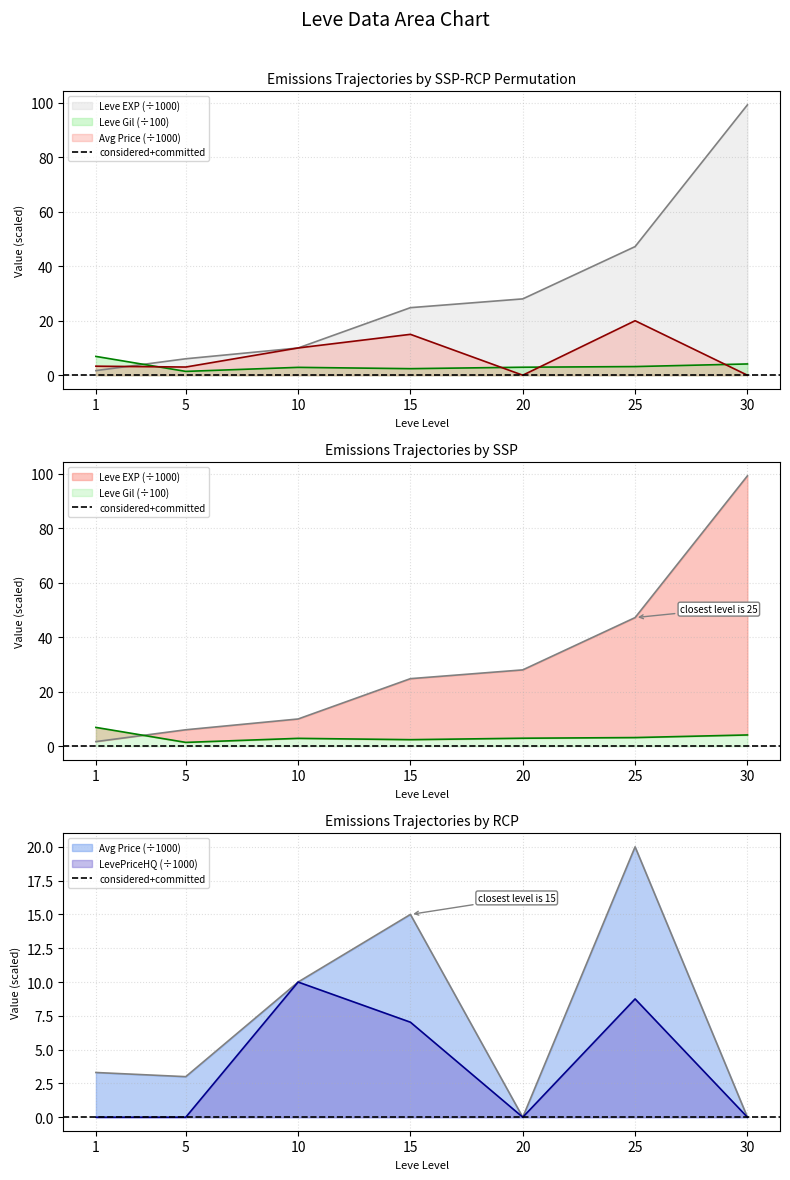

Which series has the largest total across all categories?

Leve EXP